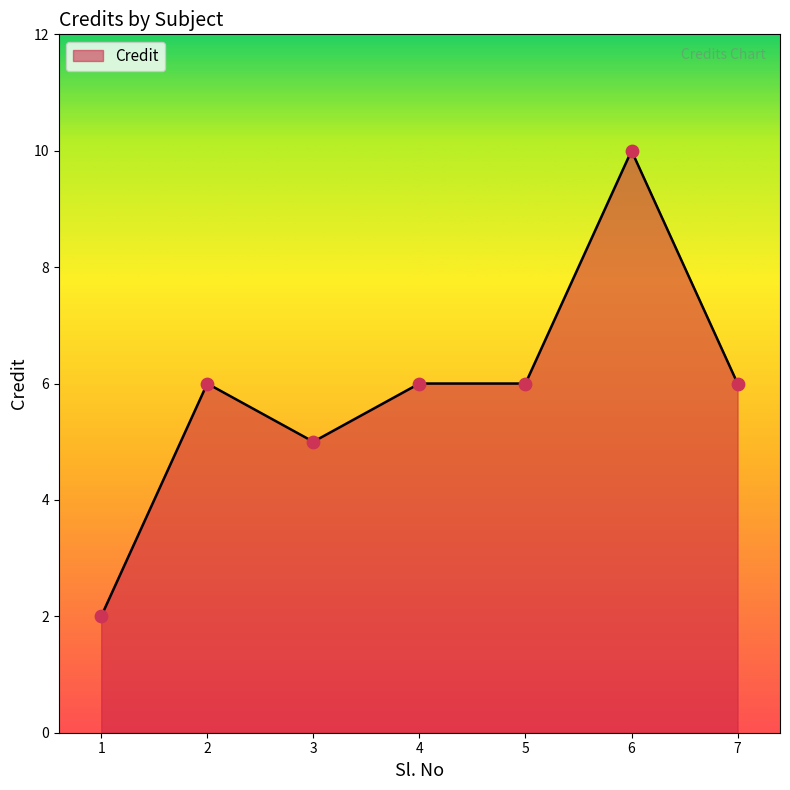

Approximately how many times larger is the value at 2 compared to 5?

1.0